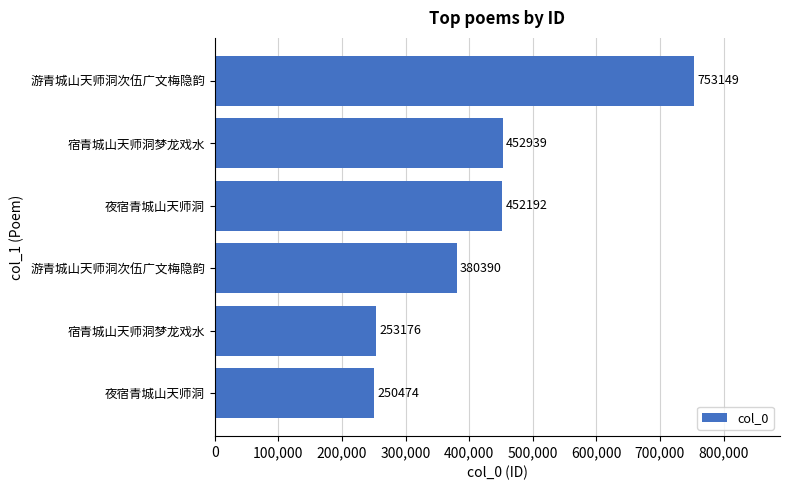

How many series are shown in this chart?

1